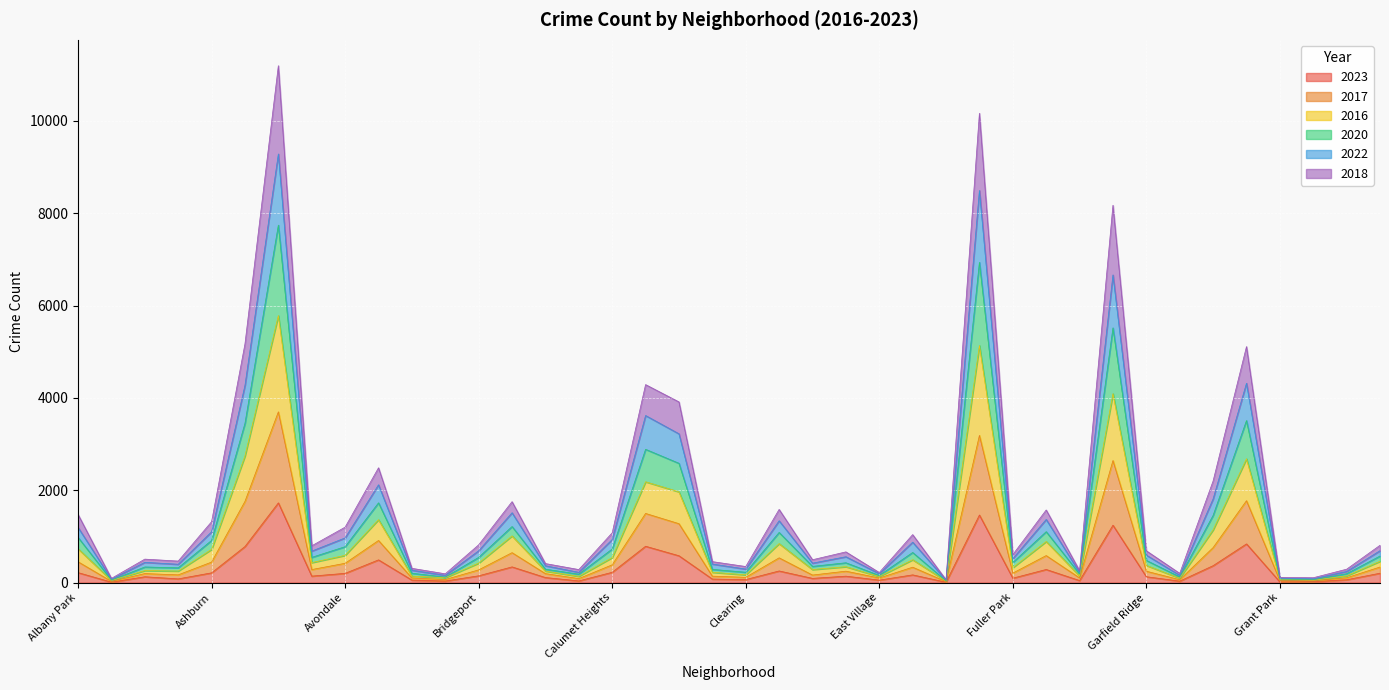

What is the label of the 31st point from the left?

Galewood